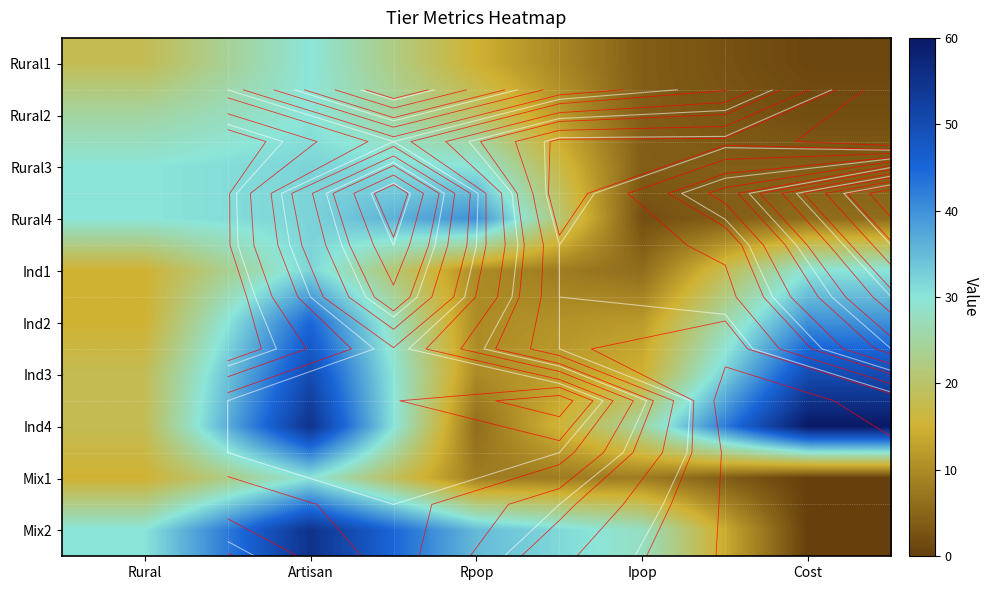

What is the sum of the Rural2 values at Cost and Ipop?

6